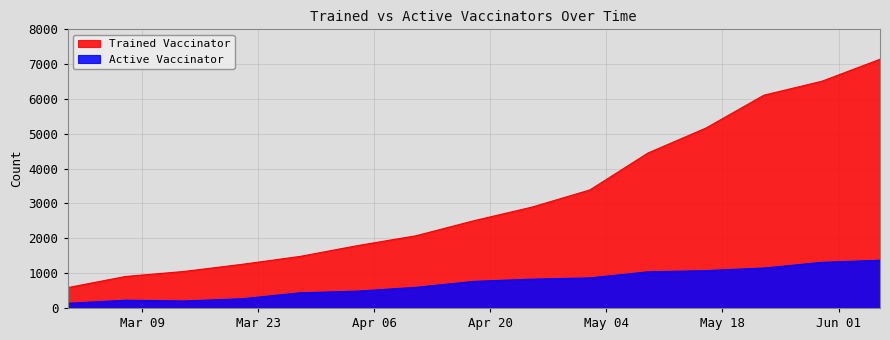

What is the difference between the Trained Vaccinator values at 2021-03-07 and 2021-05-16?

4261